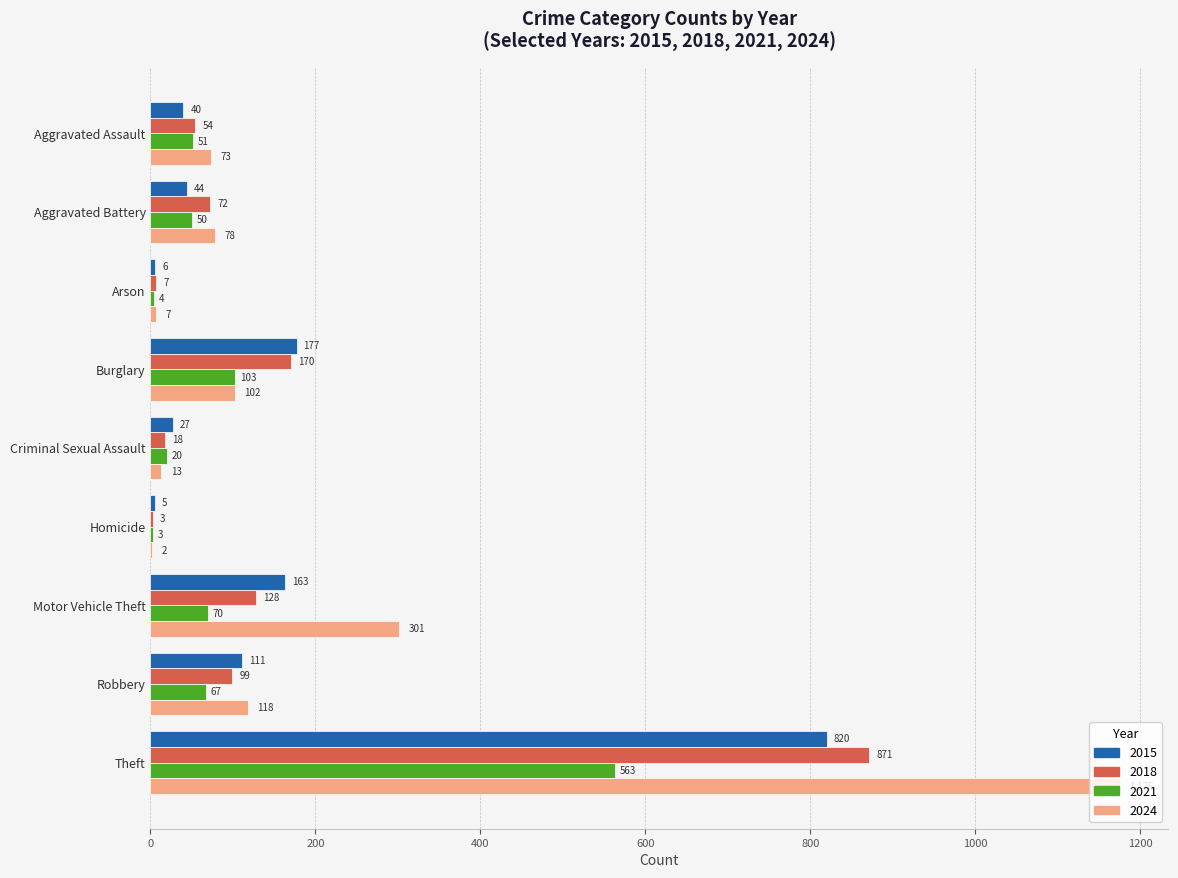

What is the average value of the 2024 series?

208